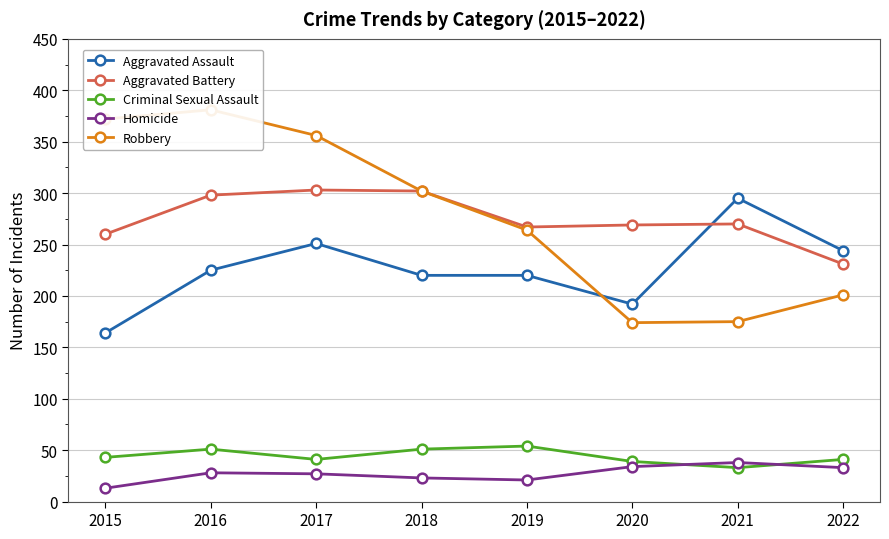

Which series has the largest total across all categories?

Robbery